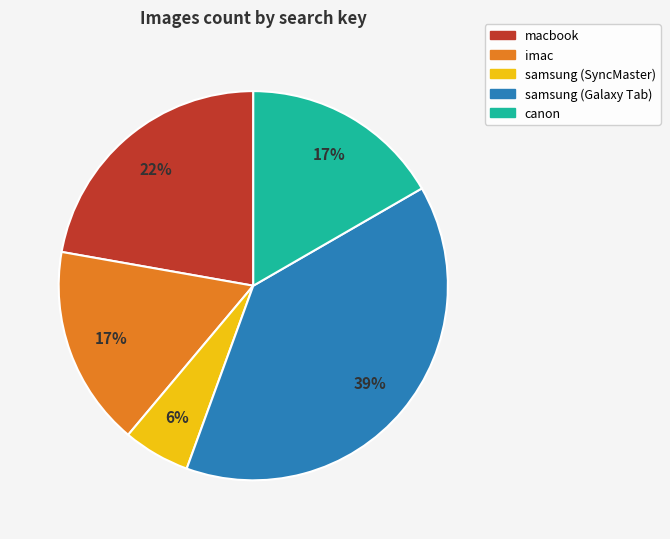

Does canon represent more than half of the total?

No